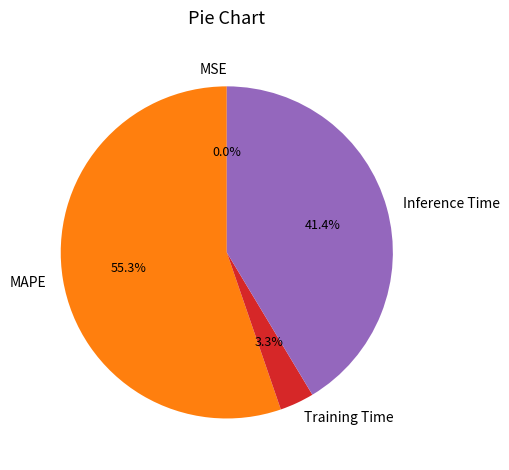

To the nearest percent, what percentage of the pie is Inference Time?

41%